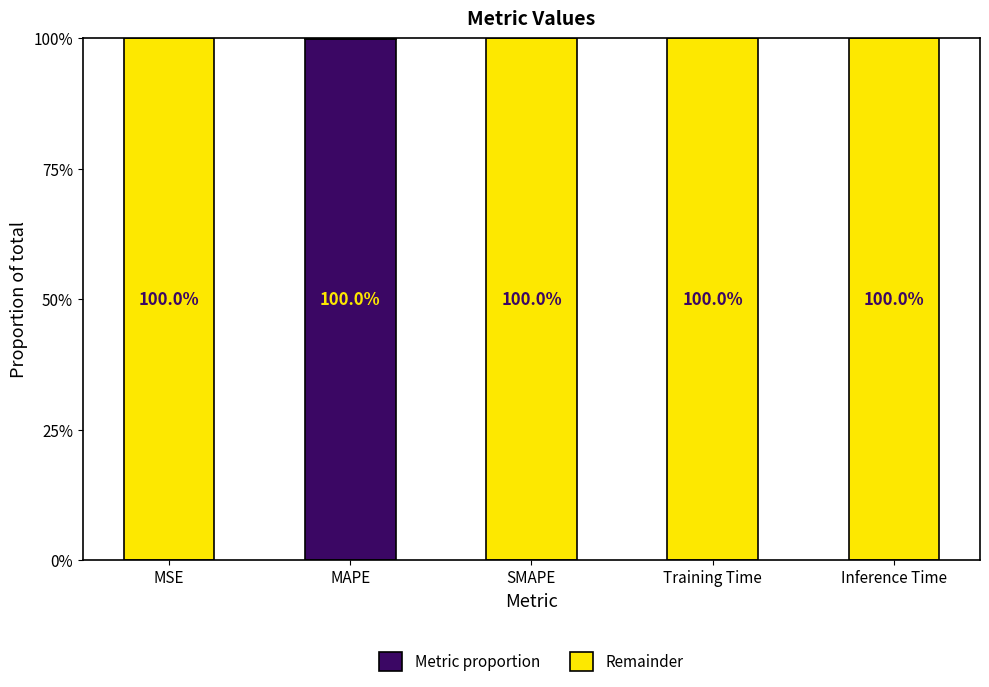

Are the bars horizontal?

No